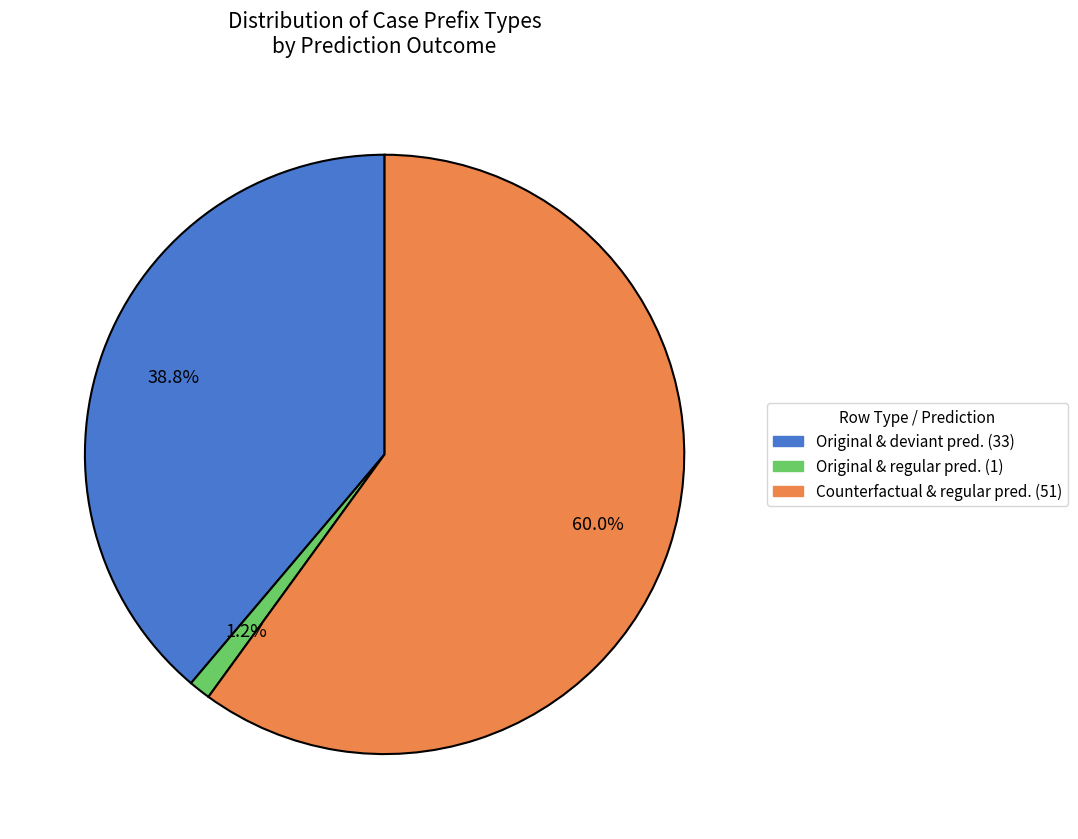

How many slices are in this pie chart?

3